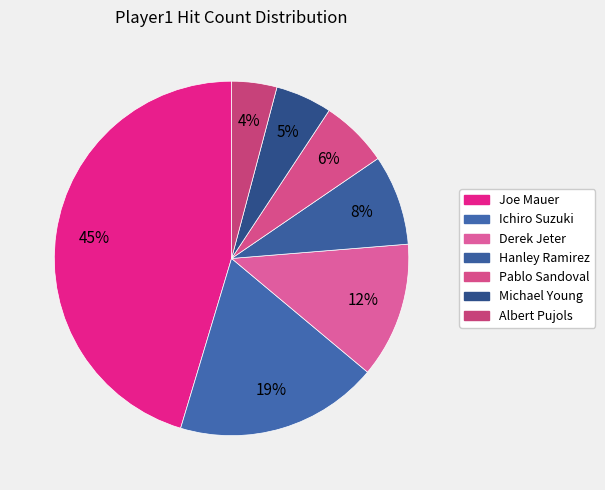

How many segments does this pie chart have?

7